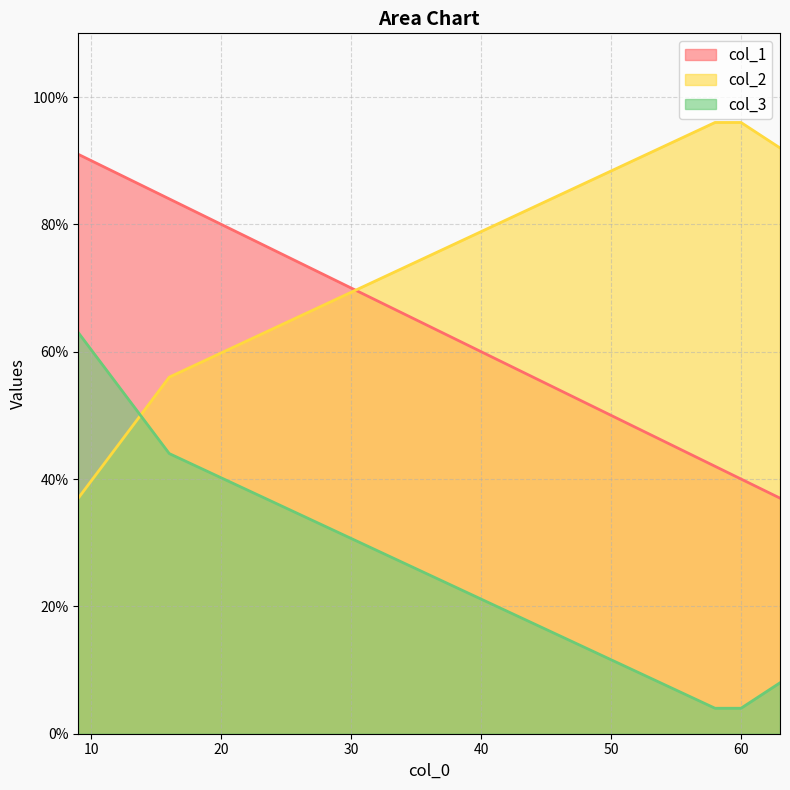

What is the difference between the second highest and minimum values in the col_2 series?

59